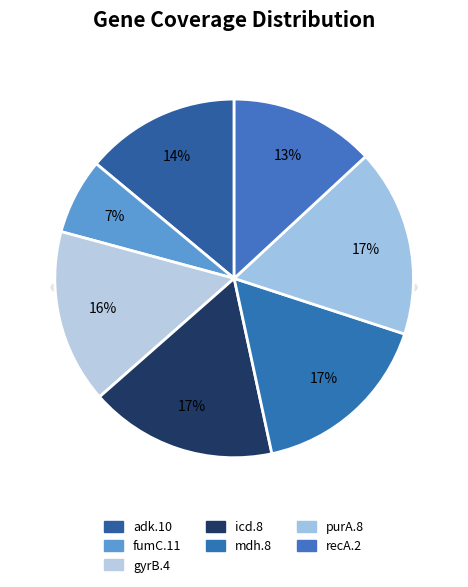

How many slices are in this pie chart?

7